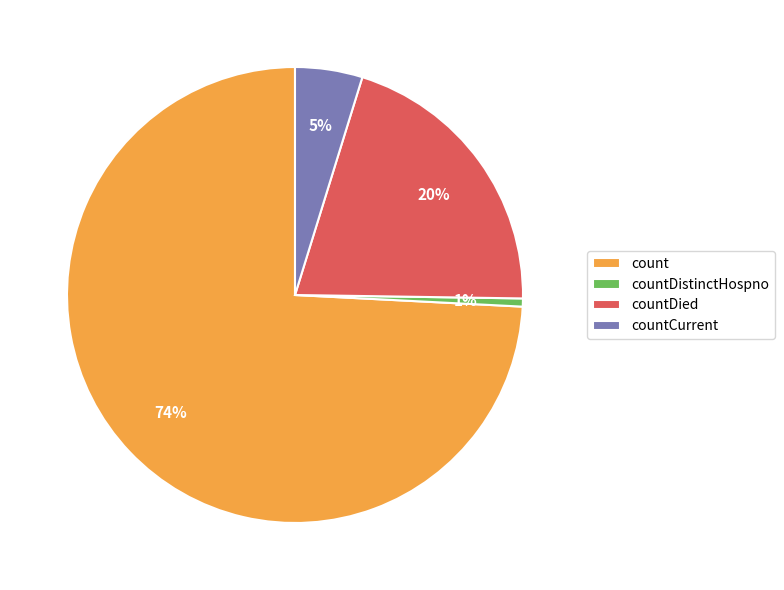

What percentage is the count slice, to the nearest percent?

74%